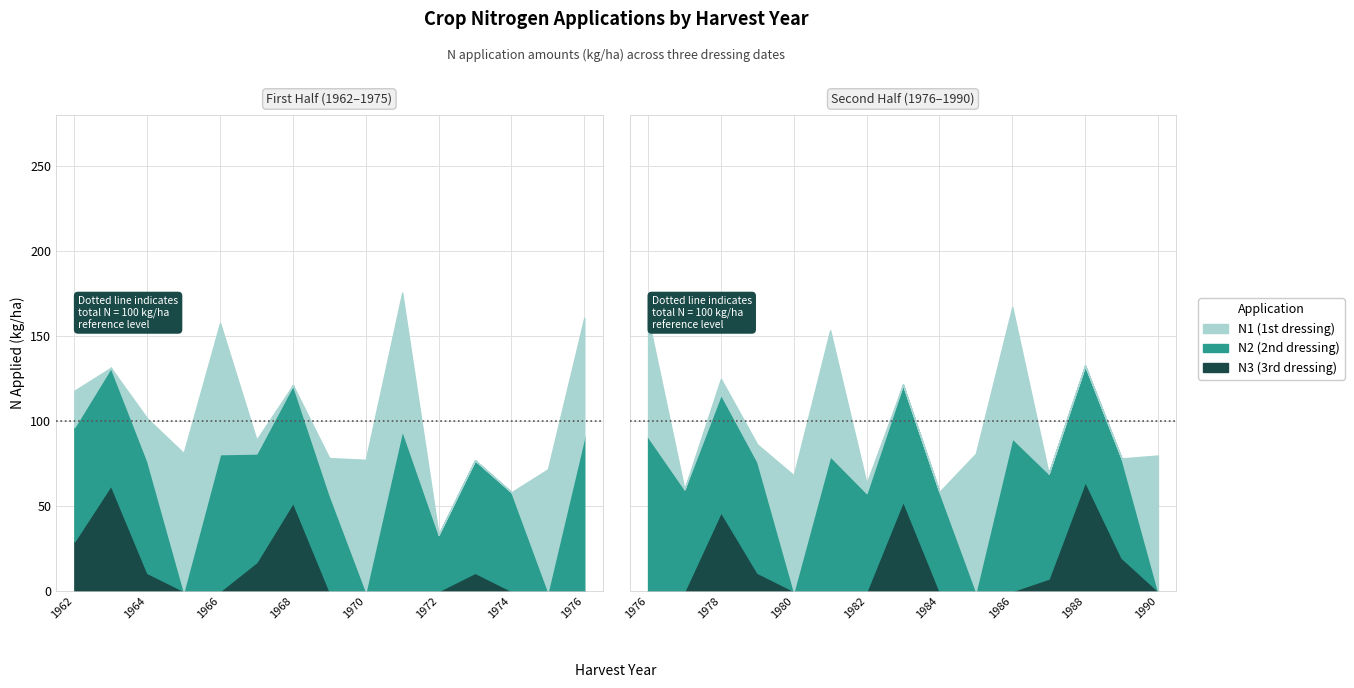

How many values in the N2 series are below 63?

14